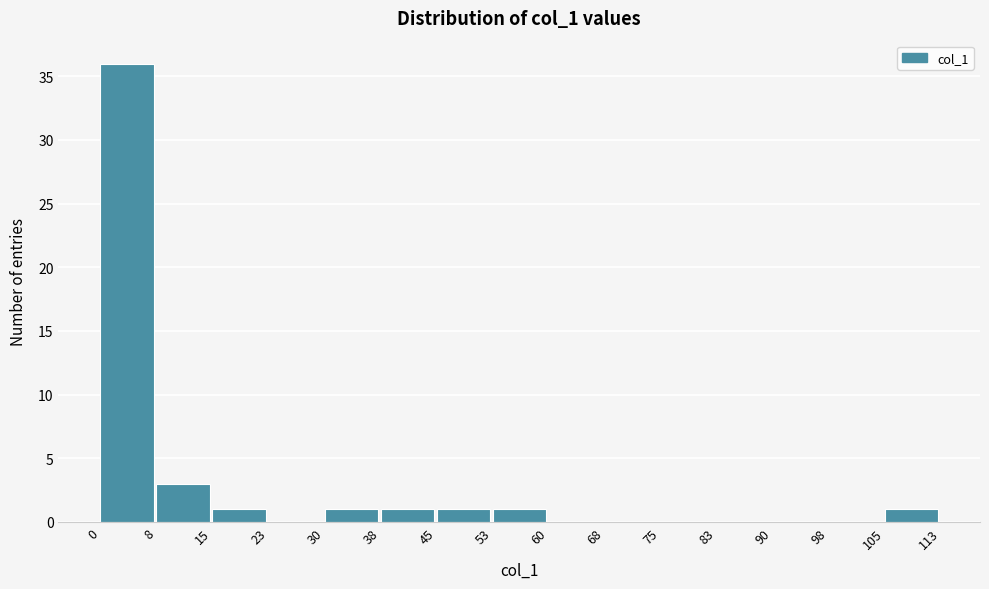

Which range on the x-axis has the tallest bar?

0 to 8